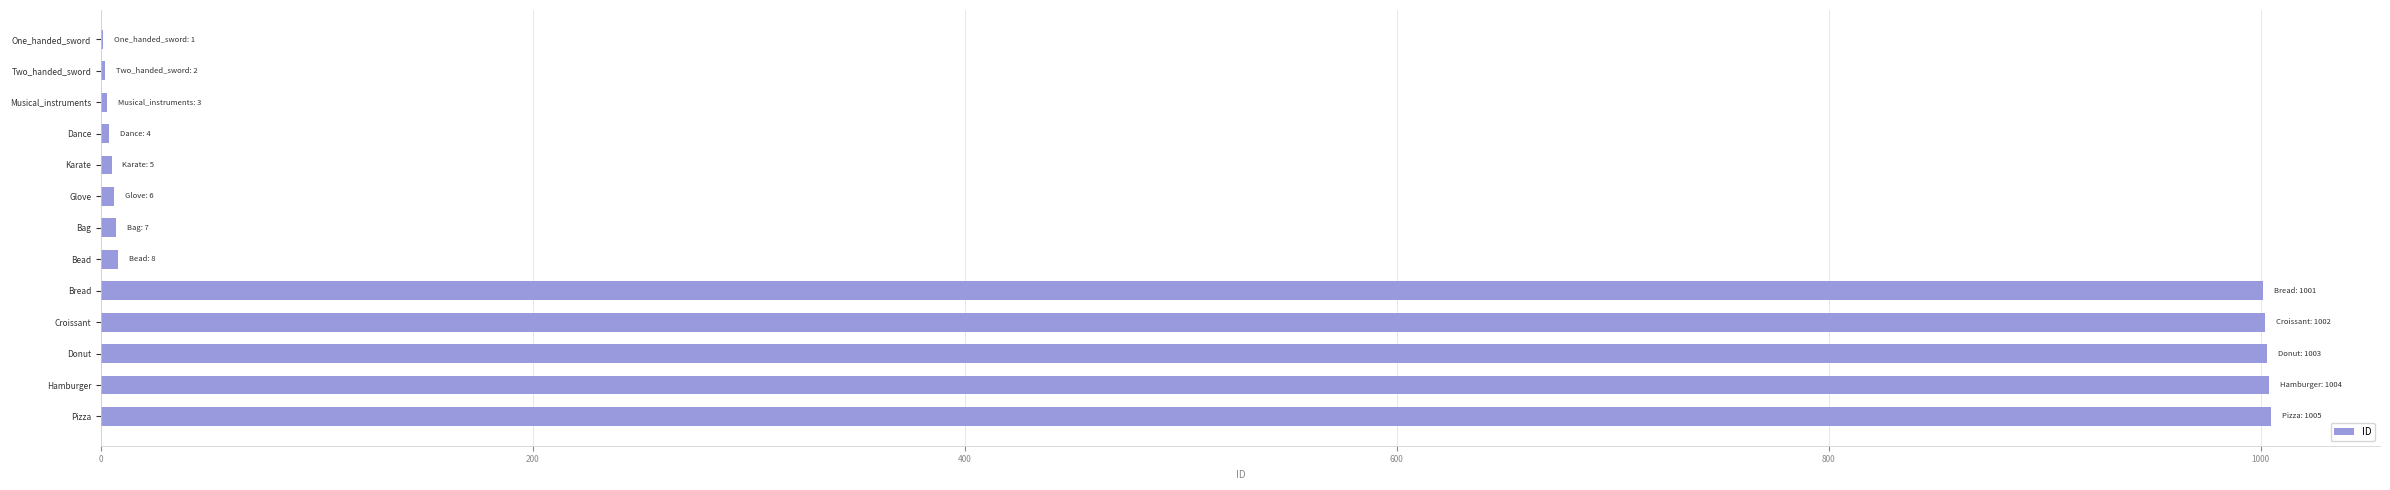

What is the sum of all values?

5051